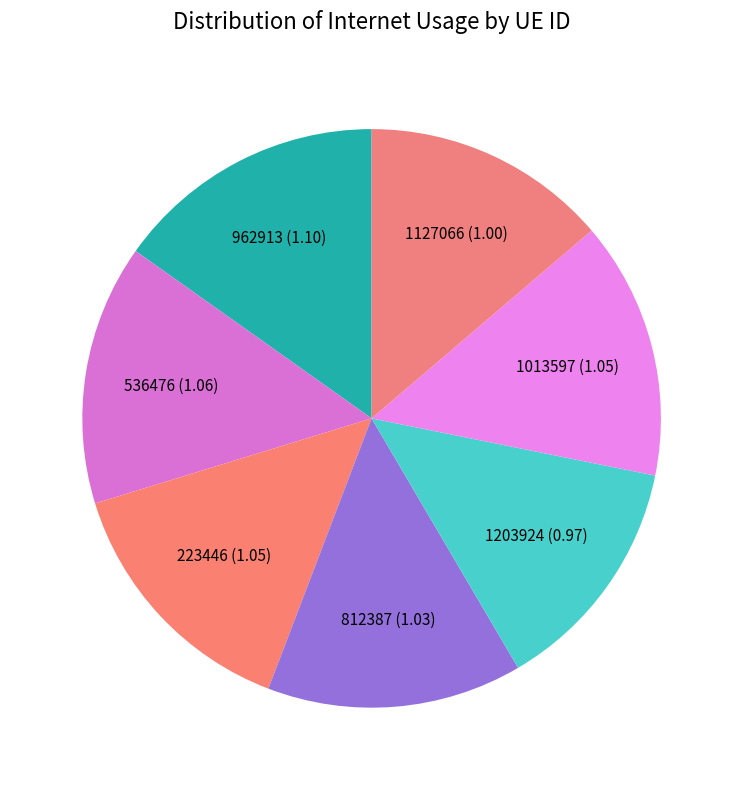

Is there a majority slice in this chart?

No